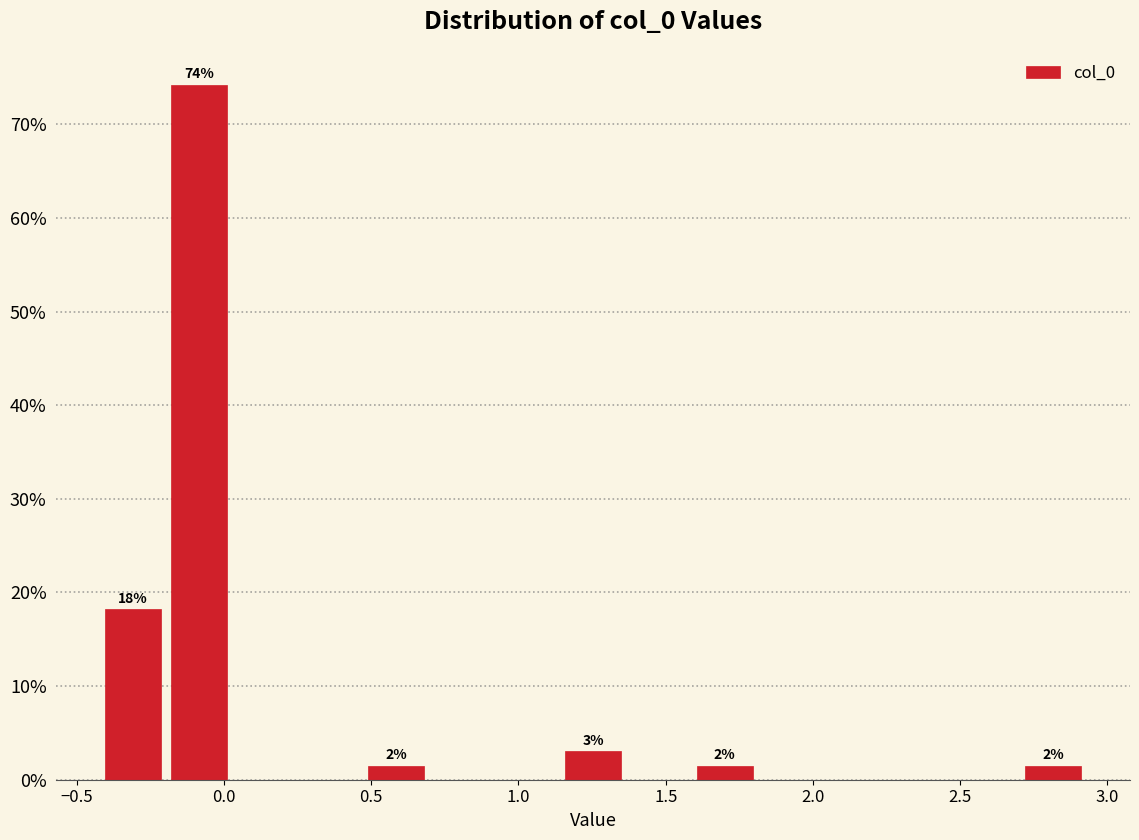

Which range on the x-axis has the tallest bar?

-0.20 to 0.05